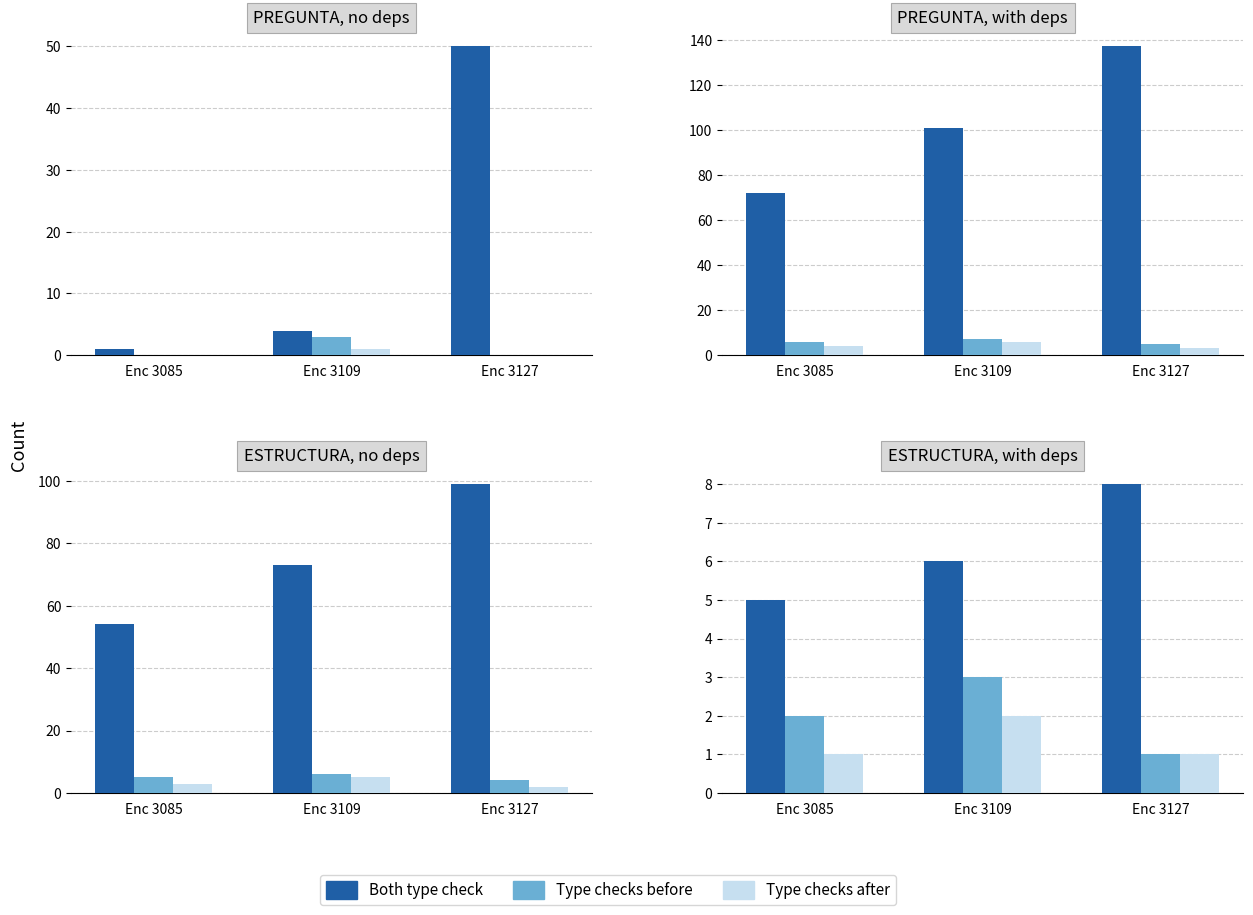

List the labels in order of Type checks before value, largest first.

Enc 3109, Enc 3085, Enc 3127